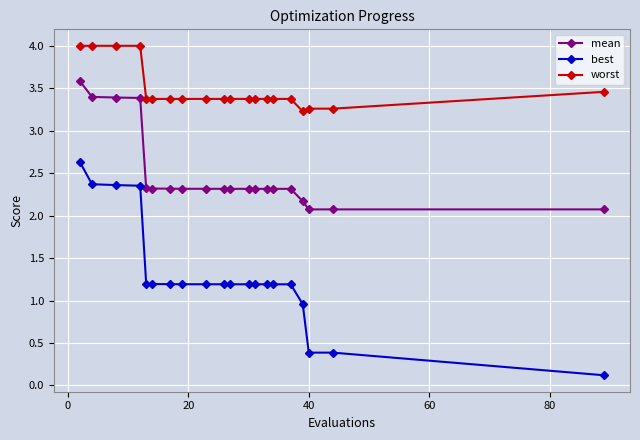

True or false: best and mean intersect in this chart.

False